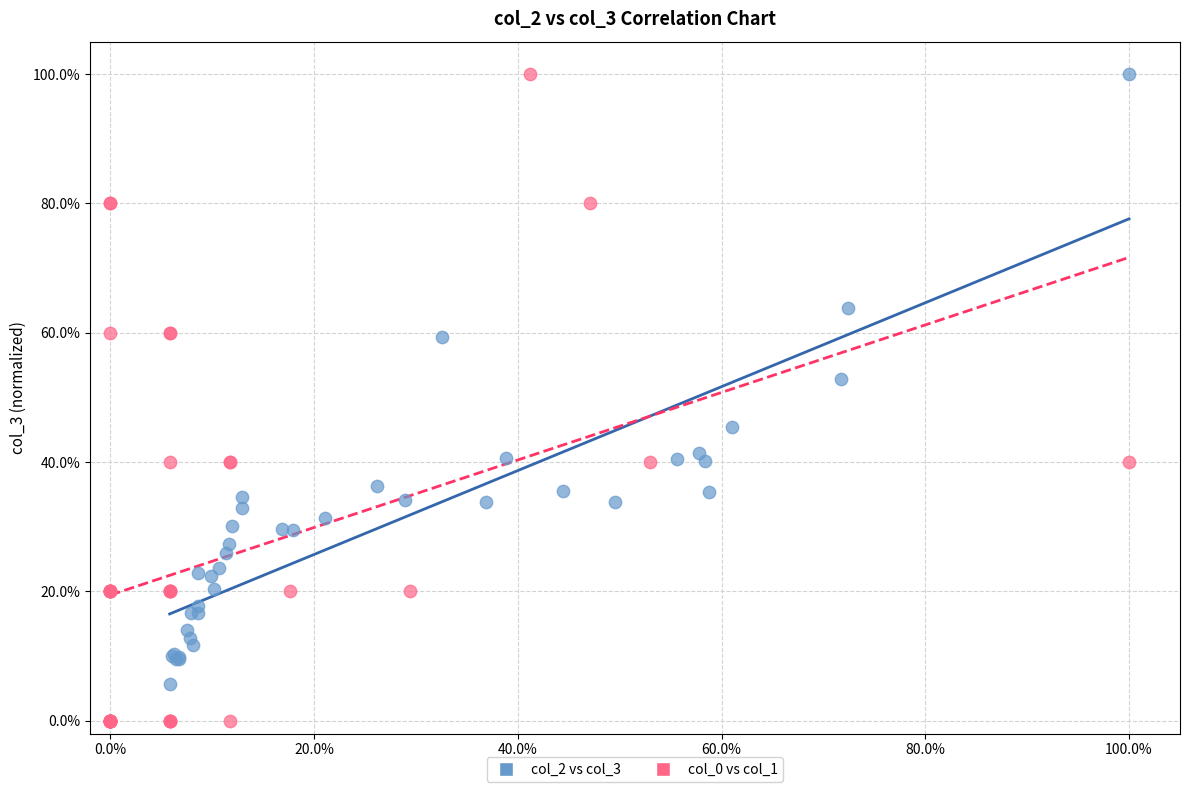

Which series reaches the minimum Y coordinate?

col_0 vs col_1